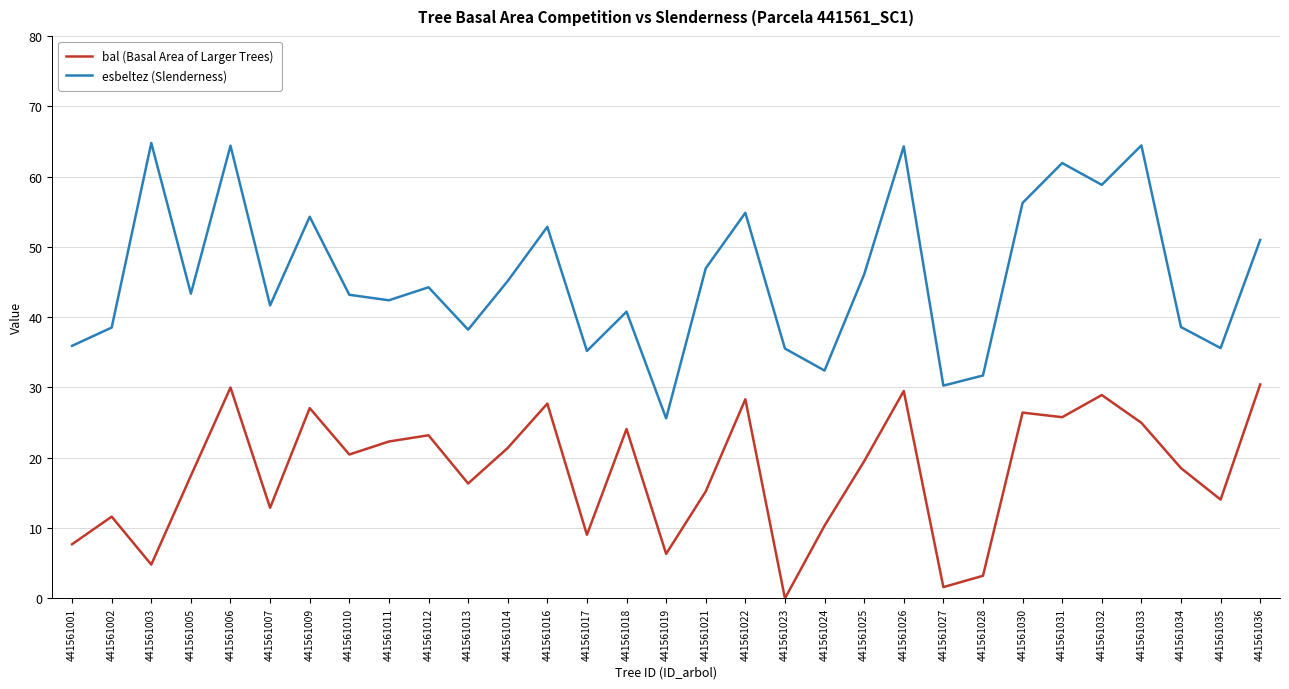

Is the value of esbeltez (Slenderness) at 441561021 greater than the value of bal (Basal Area of Larger Trees) at 441561010?

Yes